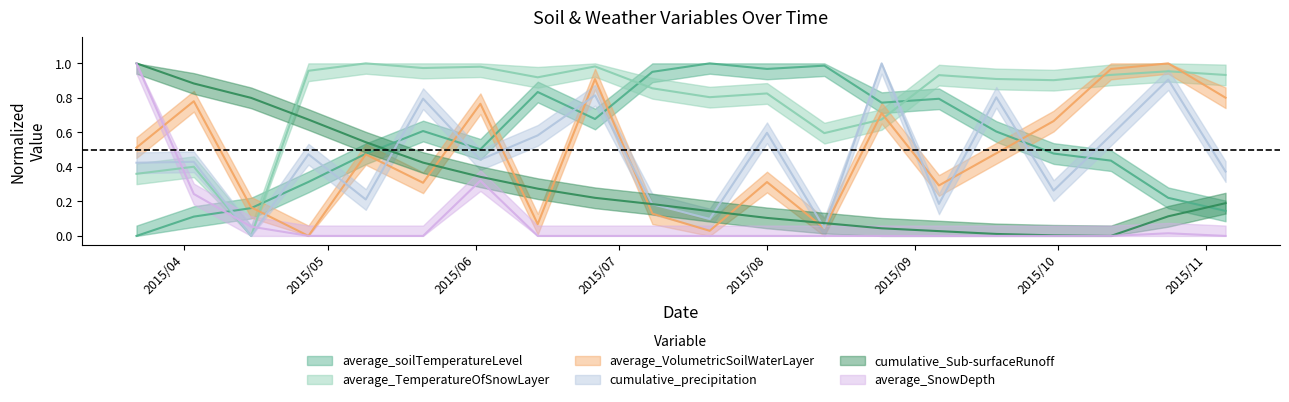

Is the value of average_soilTemperatureLevel at 2015/4/15 greater than the value of average_TemperatureOfSnowLayer at 2015/4/27?

No